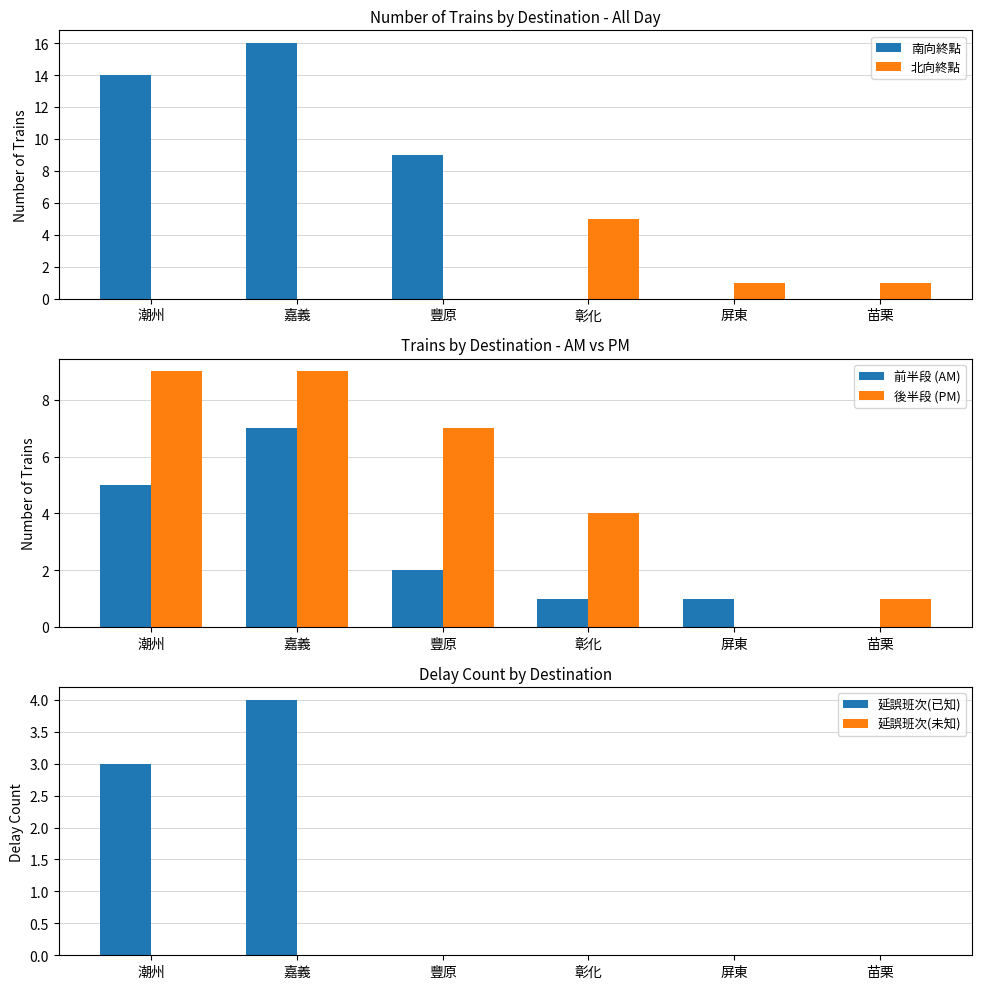

True or false: 後半段 (PM) has a value of 12 at 豐原.

False